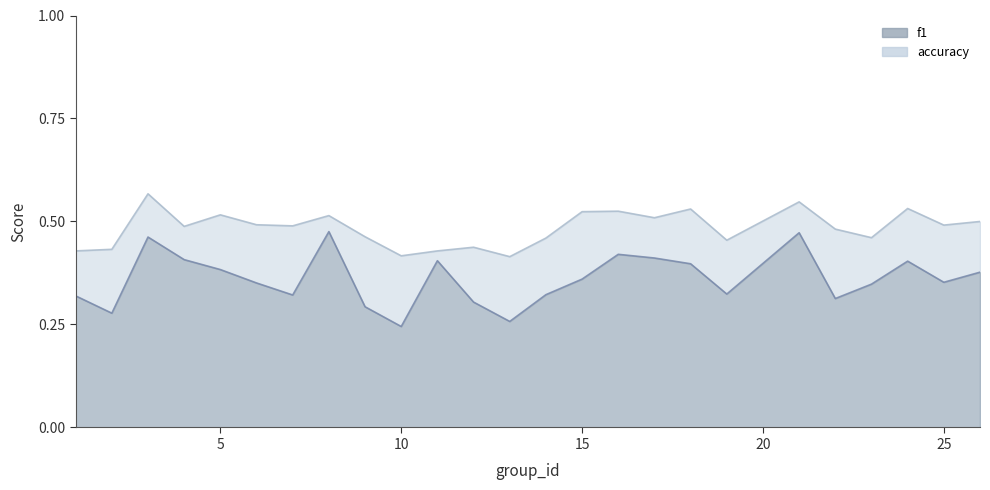

What is the highest value of the f1 series?

0.5